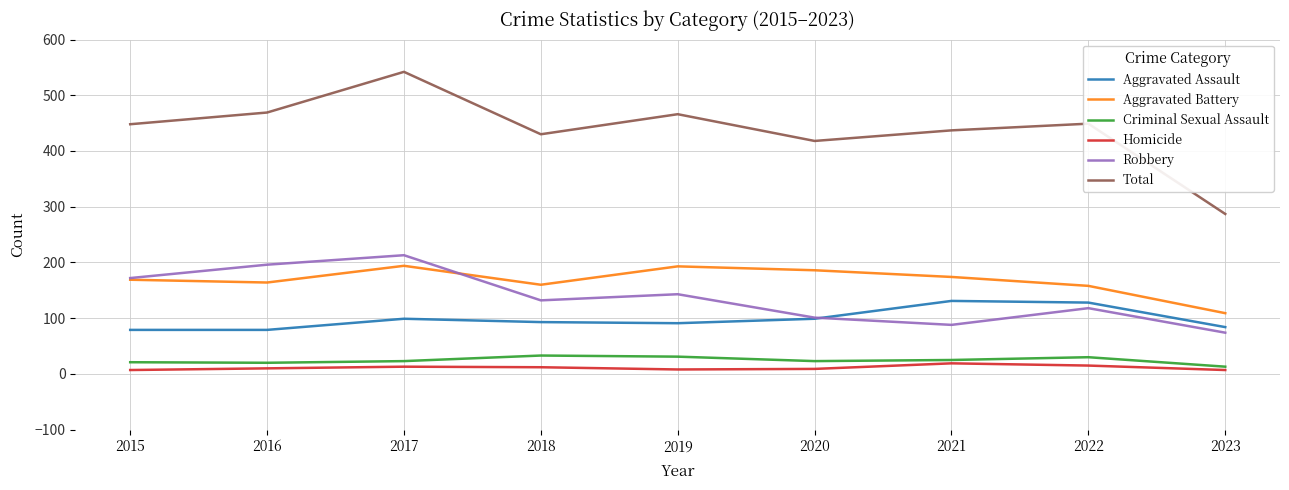

What value does the Aggravated Battery series have at 2020, to the nearest 5?

185